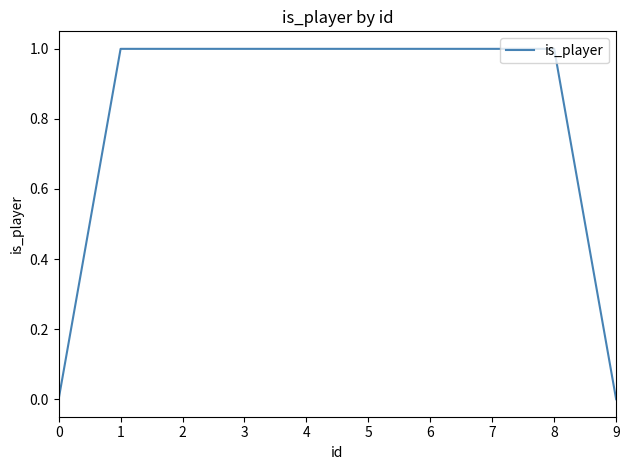

What is the difference between the maximum and second lowest values?

1